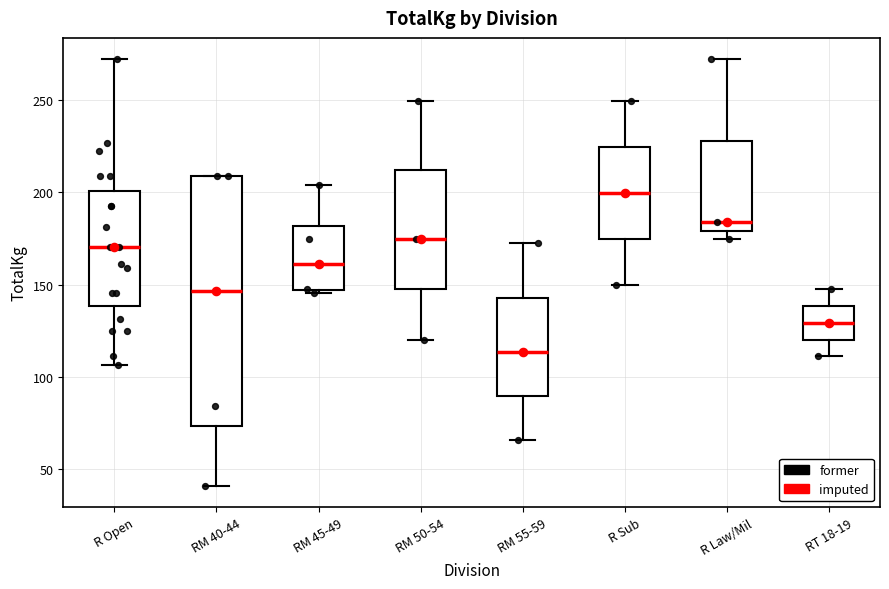

Reading left to right, read every box against the y-axis: the position of its median line, the range the box covers, and the ends of its whiskers. The values are not printed on the chart, so give them approximately, as read against the axis.

R Open: median 170, box 140 to 200, whiskers 105 to 270
RM 40-44: median 145, box 75 to 210, whiskers 40 to 210
RM 45-49: median 160, box 145 to 180, whiskers 145 (just below the box's lower edge) to 205
RM 50-54: median 175, box 145 to 210, whiskers 120 to 250
RM 55-59: median 115, box 90 to 145, whiskers 65 to 170
R Sub: median 200, box 175 to 225, whiskers 150 to 250
R Law/Mil: median 185, box 180 to 230, whiskers 175 to 270
RT 18-19: median 130, box 120 to 140, whiskers 110 to 145